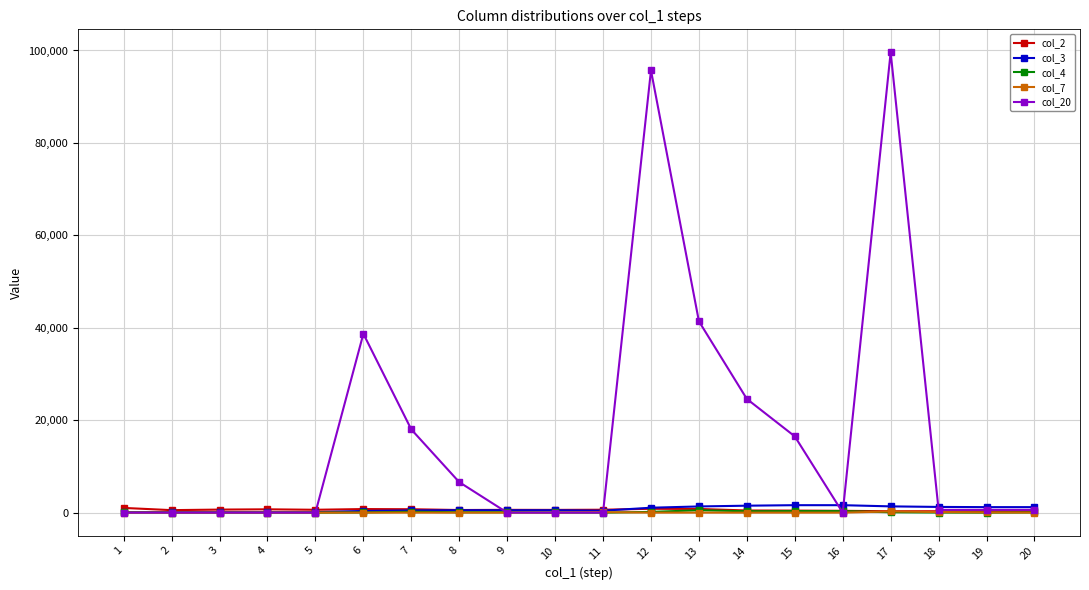

Which series has the largest range (max minus min)?

col_20